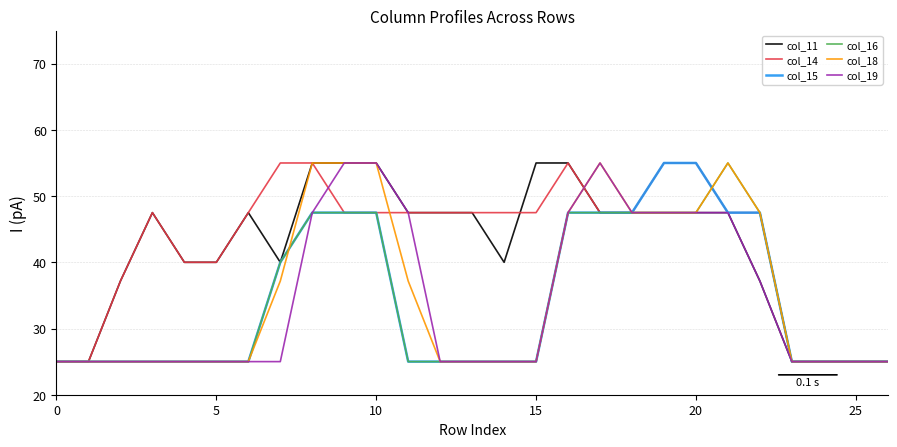

What is the highest value of the col_18 series?

55.0